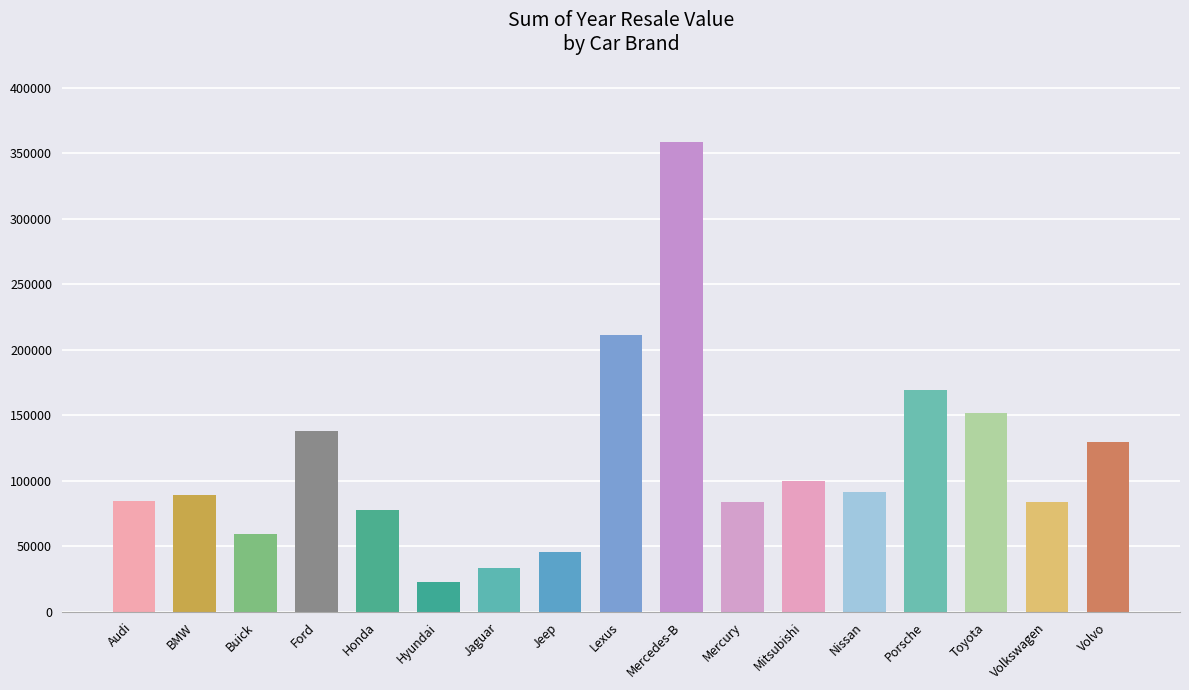

What is the minimum value shown in the chart?

22595